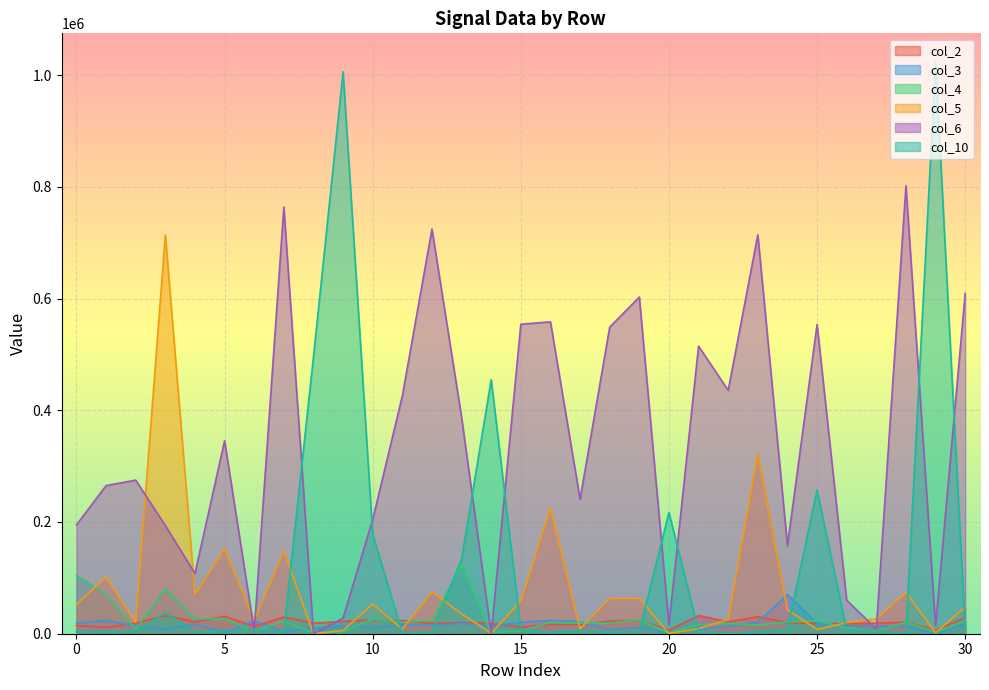

How many lines are shown in the chart?

6